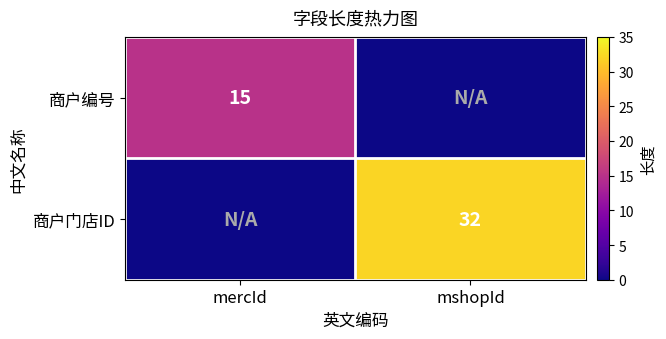

True or false: 商户门店ID has a value of 14 at mshopId.

False